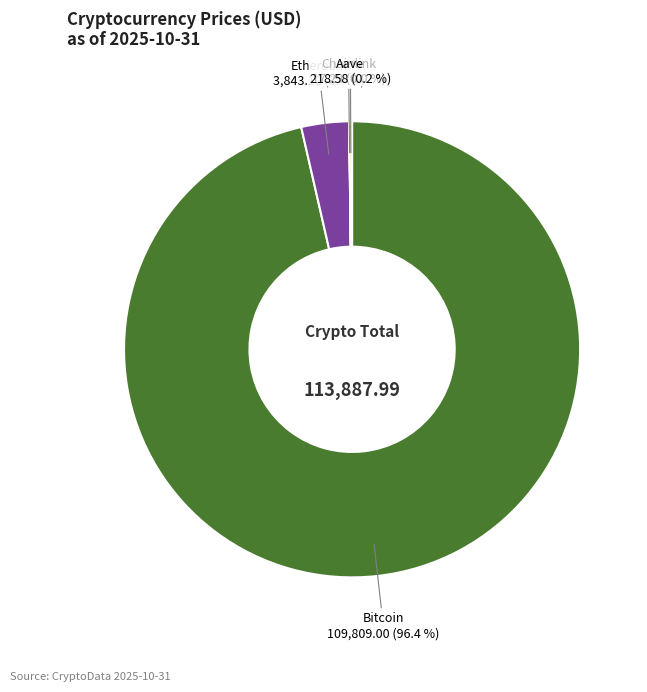

Is there a majority slice in this chart?

Yes